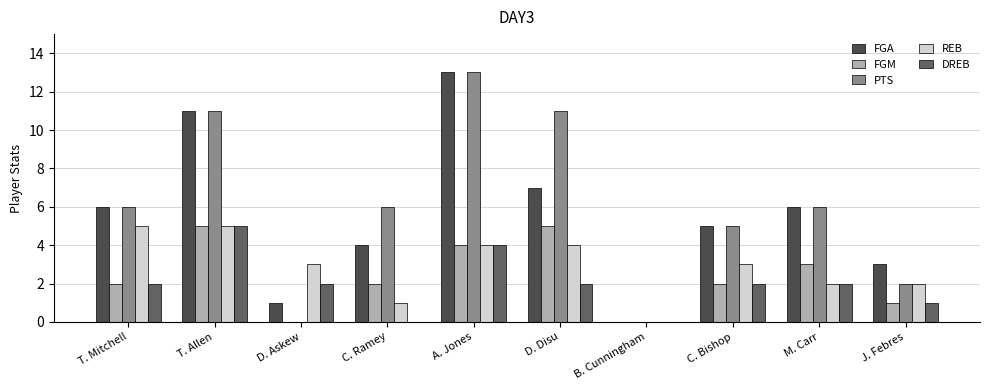

Where does the FGA series first go above 6?

T. Allen